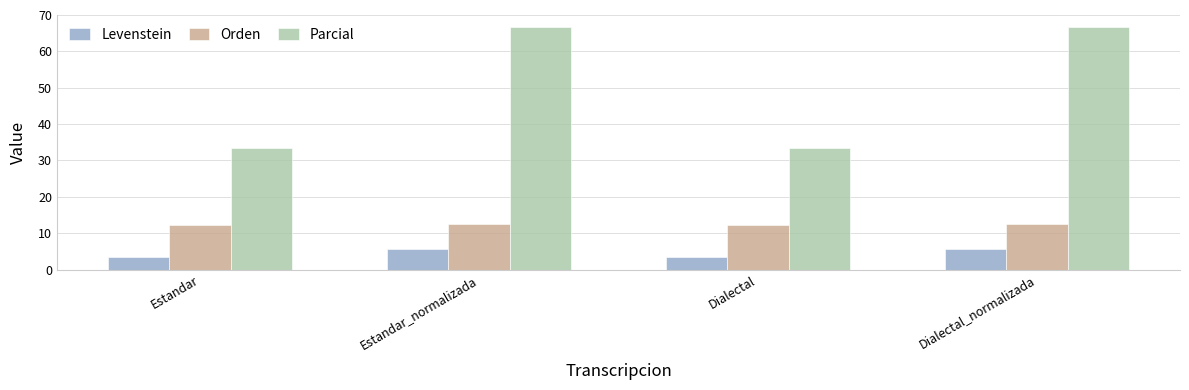

What is the sum of the Orden values at Estandar and Dialectal?

24.5